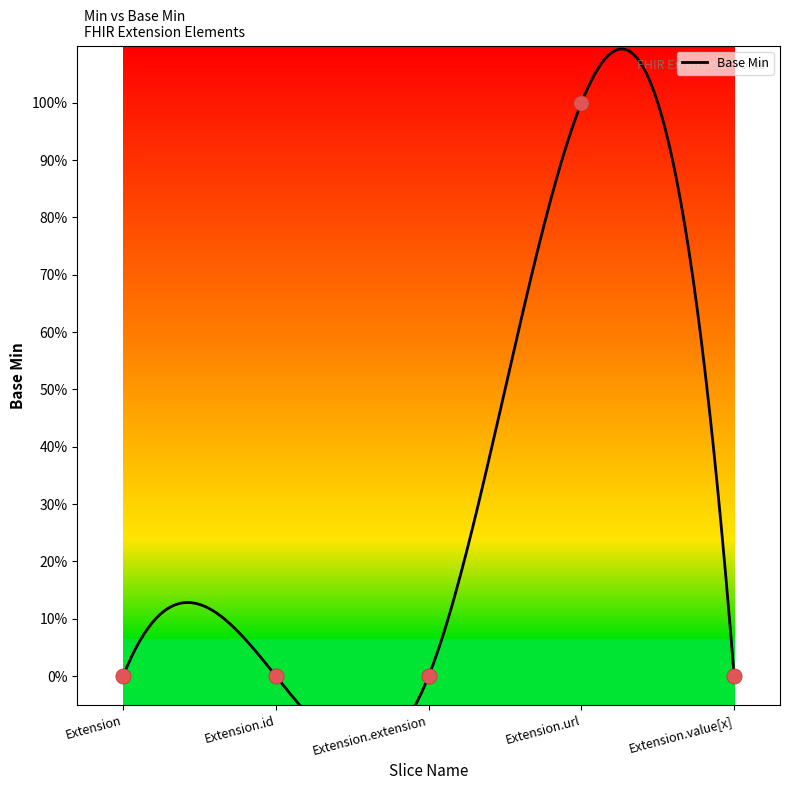

Which has a higher value, Extension or Extension.url?

Extension.url